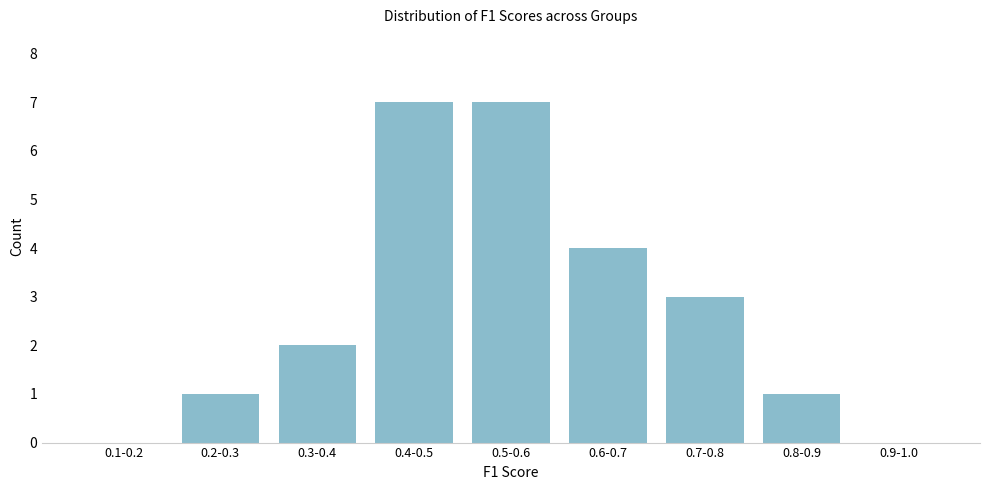

Reading left to right, extract all data points from this chart.

0.1-0.2=0	0.2-0.3=1	0.3-0.4=2	0.4-0.5=7	0.5-0.6=7	0.6-0.7=4	0.7-0.8=3	0.8-0.9=1	0.9-1.0=0